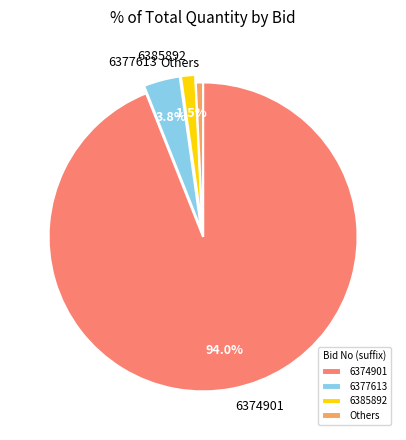

How much of the chart is everything except 6377613?

96.2%